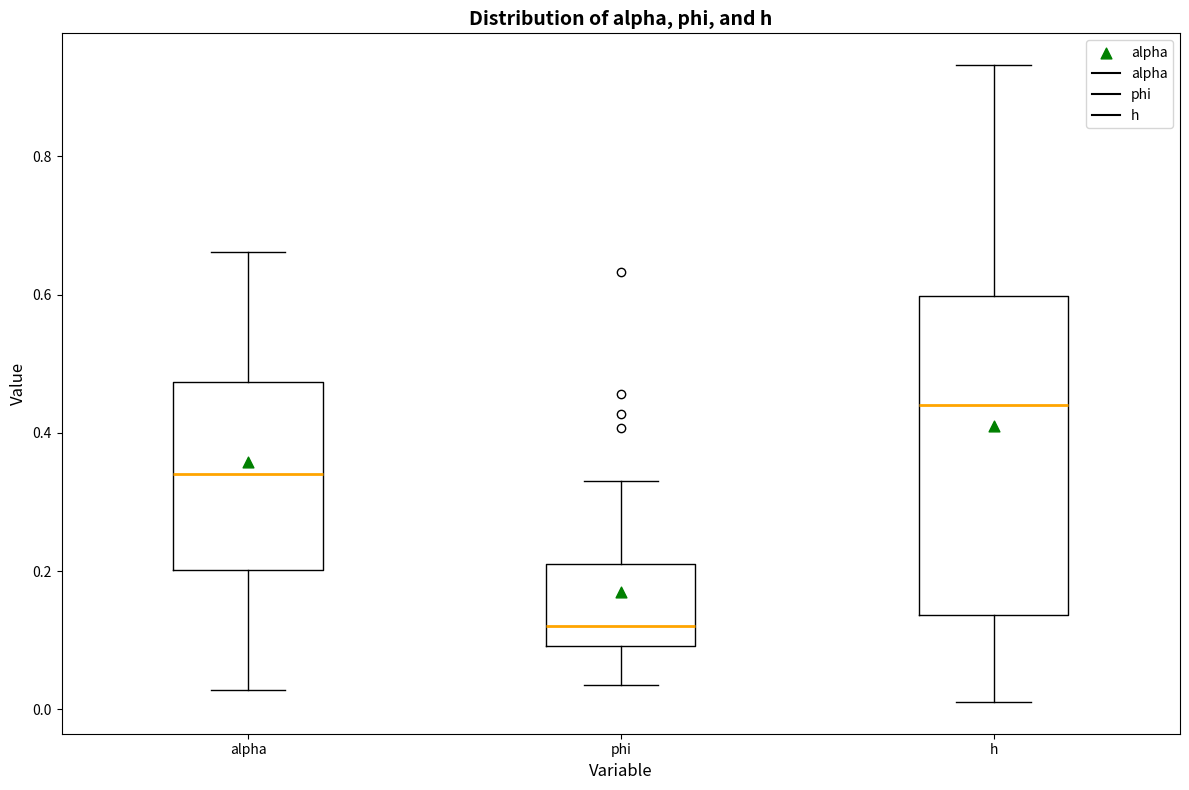

Which box is the tallest, from its lower edge to its upper edge?

h